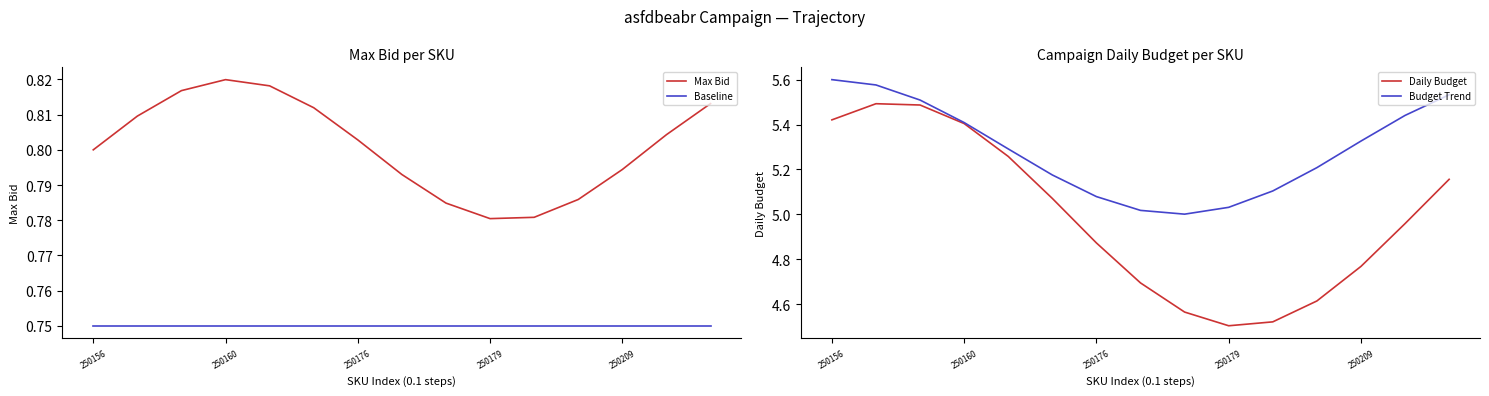

Rank the series by their maximum value, from highest to lowest.

Budget Trend, Daily Budget, Max Bid, Baseline